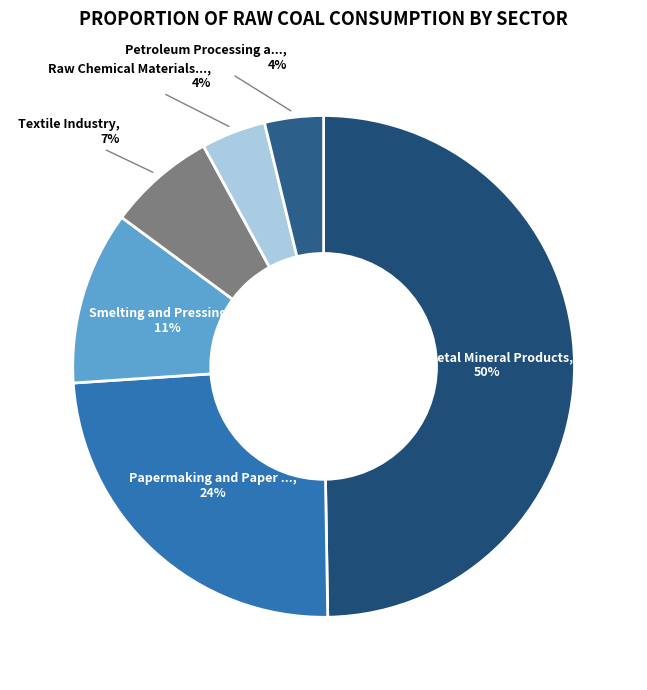

Count the number of slices in the pie.

6